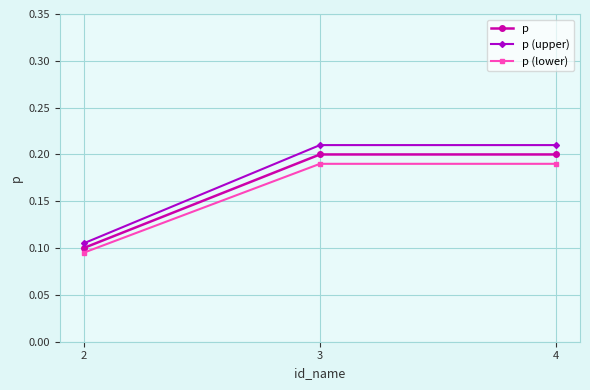

The value of p (lower) at 4 is 0.2. True or false?

True